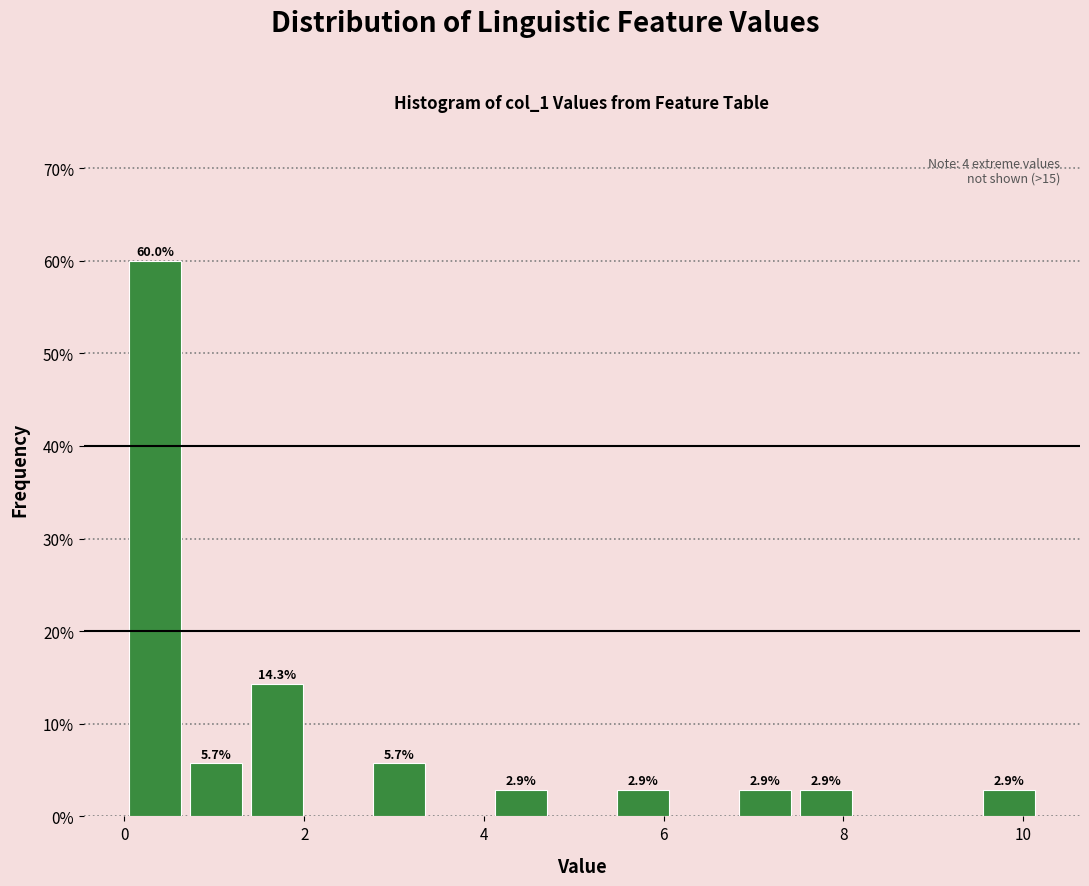

Around what value on the x-axis is the tallest bar? Give the approximate position of its centre, as read against the axis.

0.4